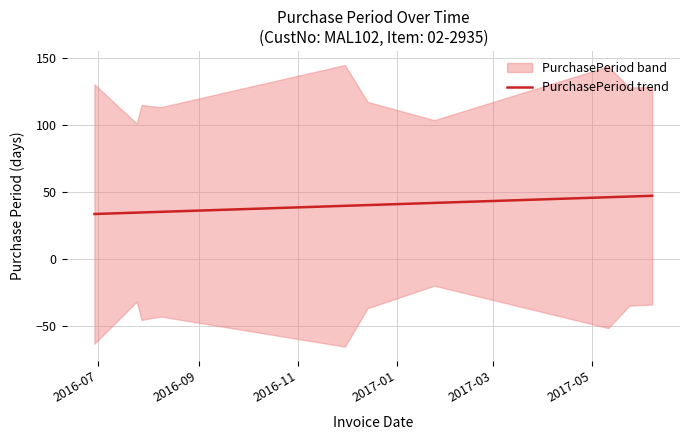

What is the lowest value of the PurchasePeriod trend series?

33.7